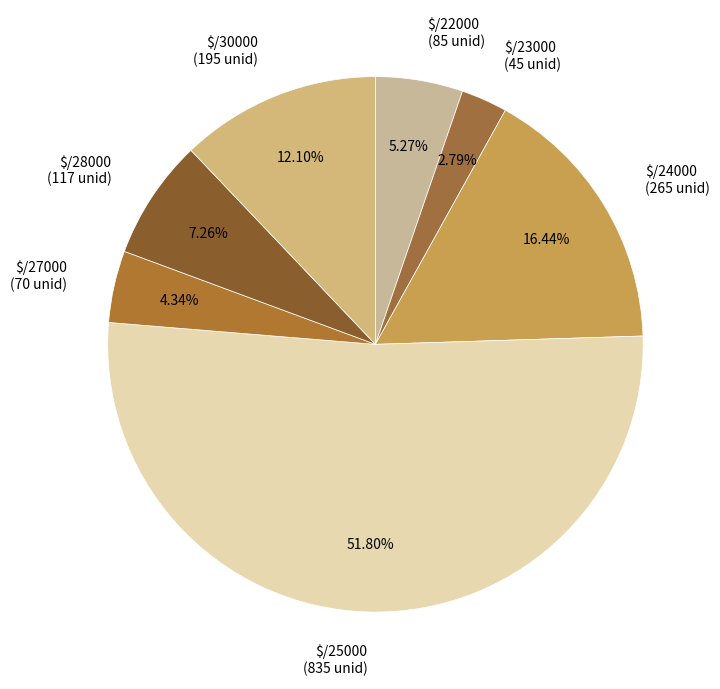

To the nearest percent, what is the average slice percentage?

14%